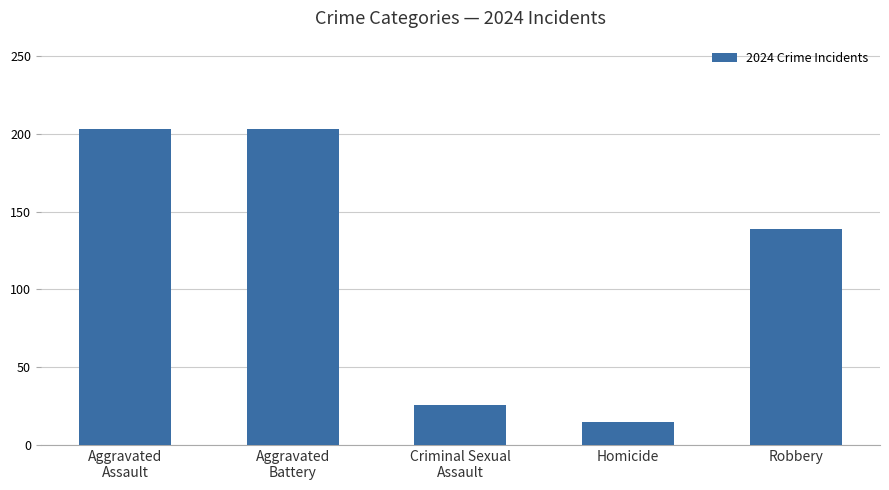

Which has a higher value, Aggravated
Assault or Homicide?

Aggravated
Assault